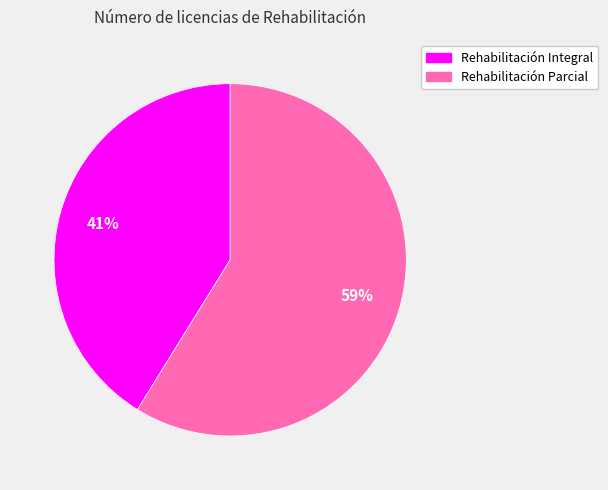

To the nearest percent, what is the average slice percentage?

50%